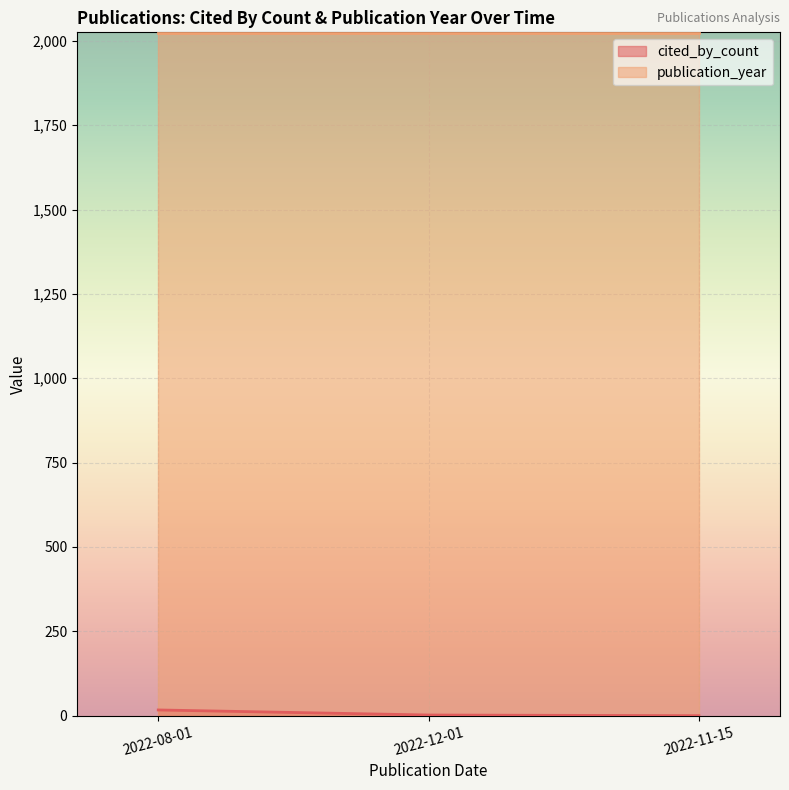

Count the number of categories in the chart.

3